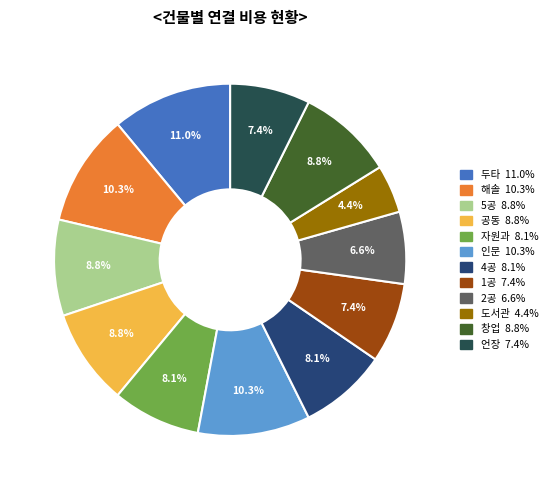

What is the total percentage of 창업 and 5공?

17.6%